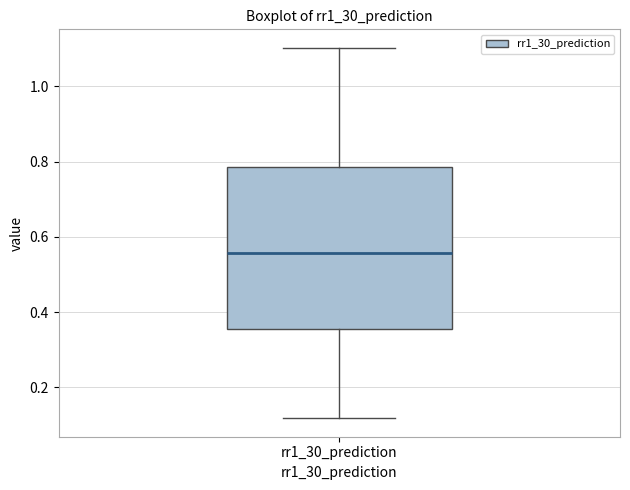

Transcribe this box plot: give where the median line is, the range the box spans, and where the two whiskers end, as read against the y-axis. The values are not printed on the chart, so give them approximately, as read against the axis.

median 0.56, box 0.36 to 0.78, whiskers 0.12 to 1.10